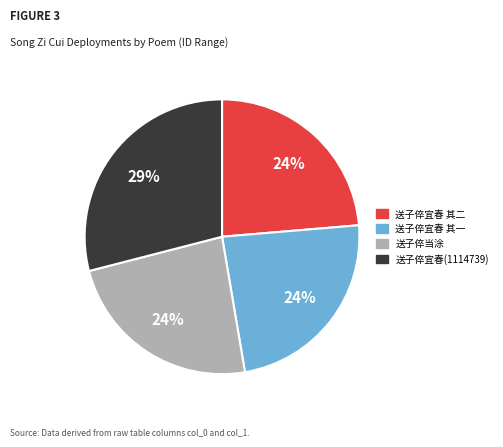

To the nearest percent, what is the difference between the largest and smallest slice percentages?

5%